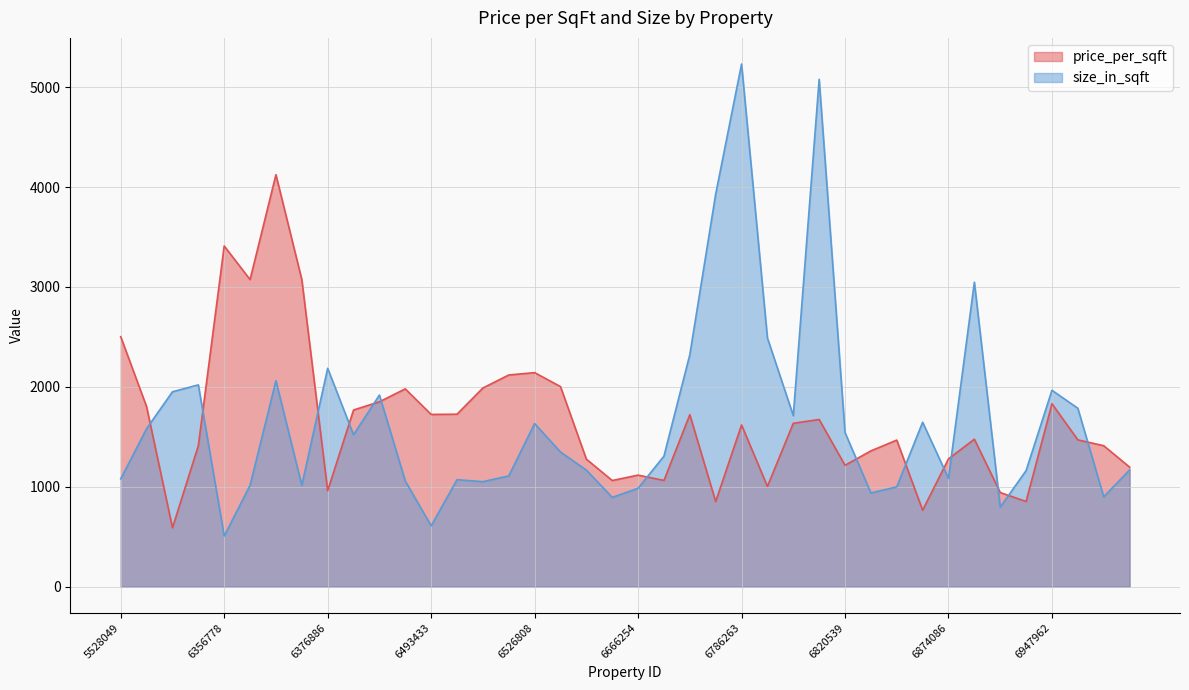

How many lines are shown in the chart?

2